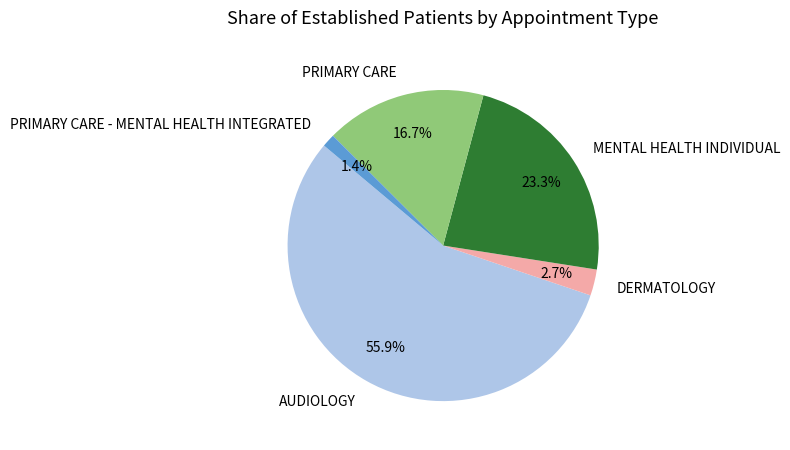

Which has a higher value, DERMATOLOGY or MENTAL HEALTH INDIVIDUAL?

MENTAL HEALTH INDIVIDUAL